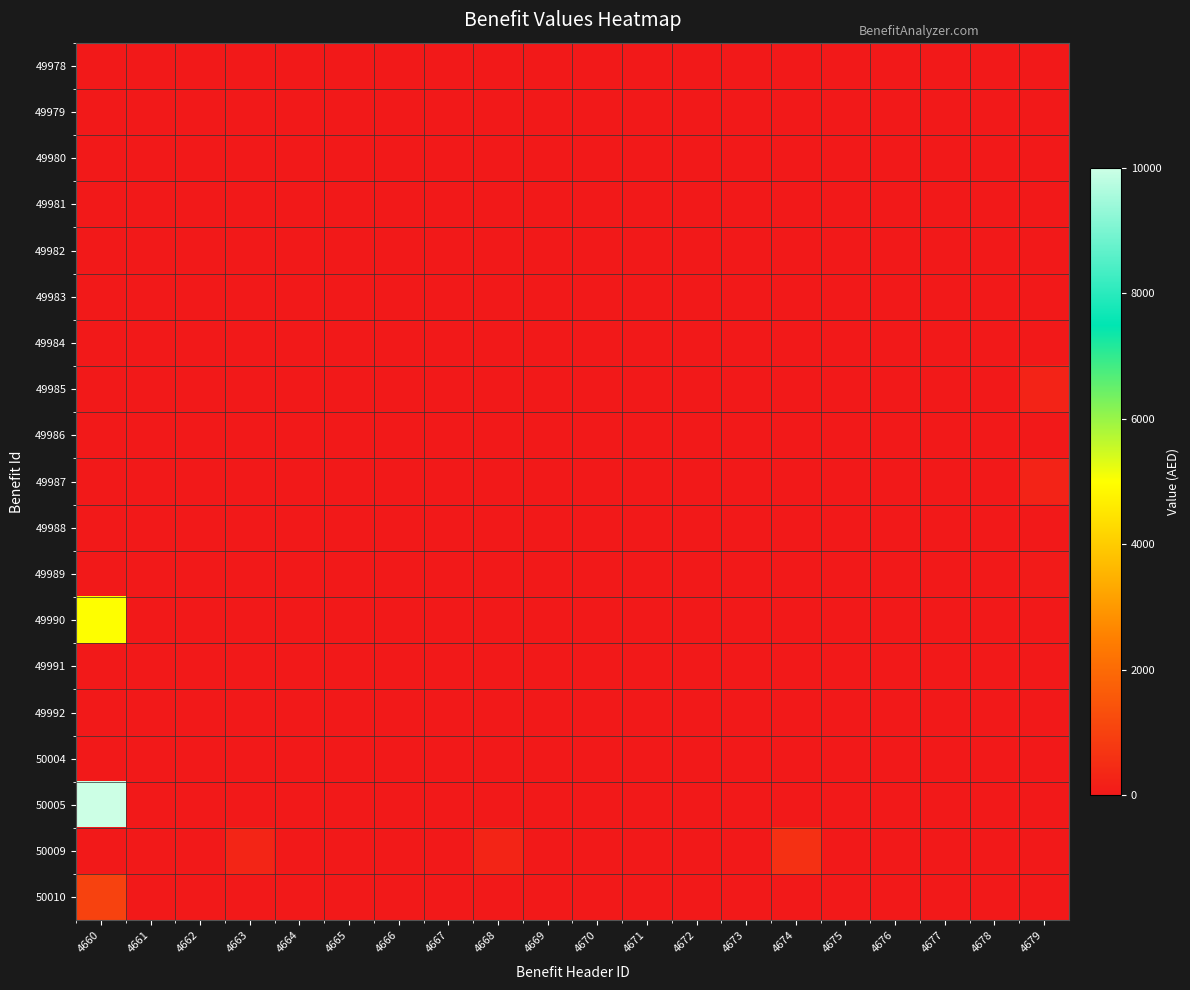

Rank the series by their maximum value, from highest to lowest.

50005, 49990, 50010, 50009, 49985, 49987, 49989, 49978, 49979, 49980, 49981, 49982, 49983, 49984, 49986, 49988, 49991, 49992, 50004